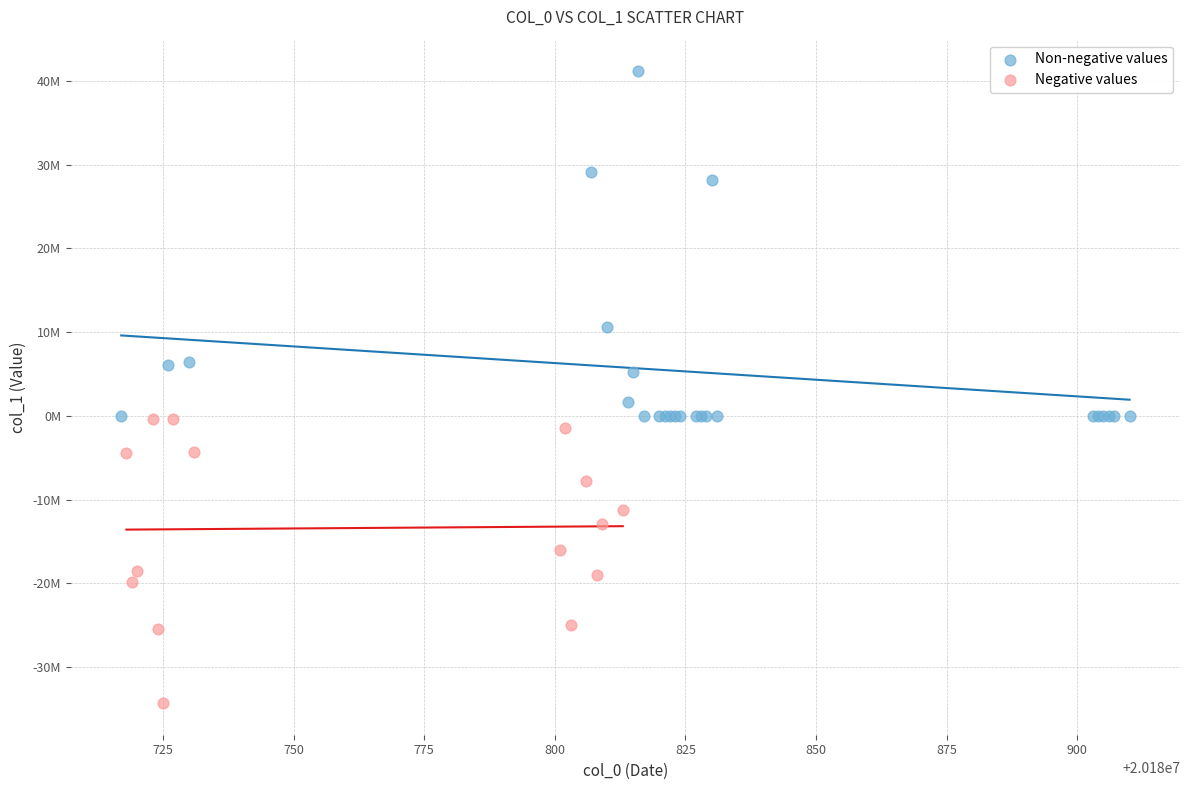

What are all the series names shown in the legend?

Non-negative values, Negative values